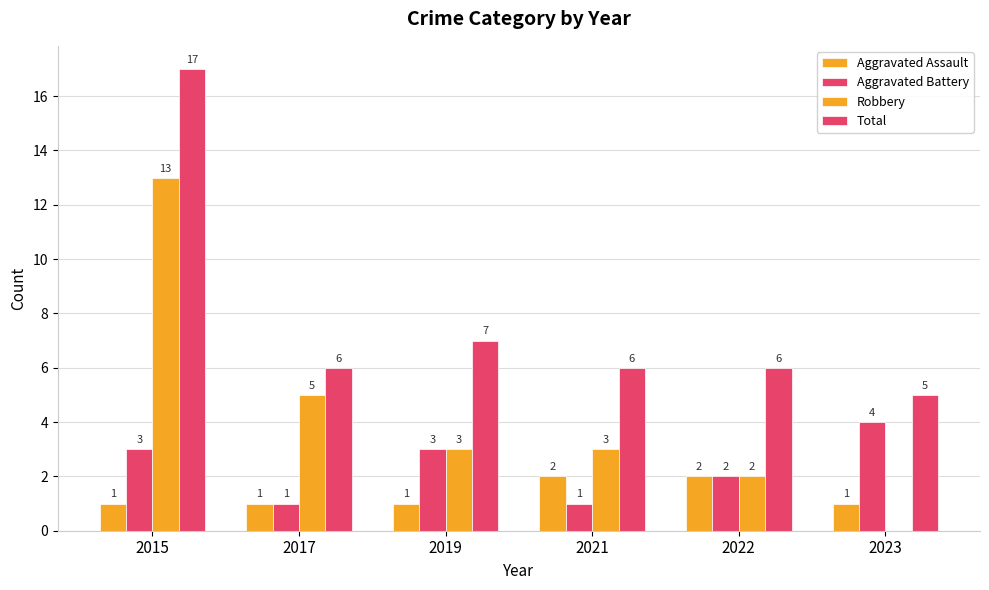

The Total series shows 25 at 2015. True or false?

False